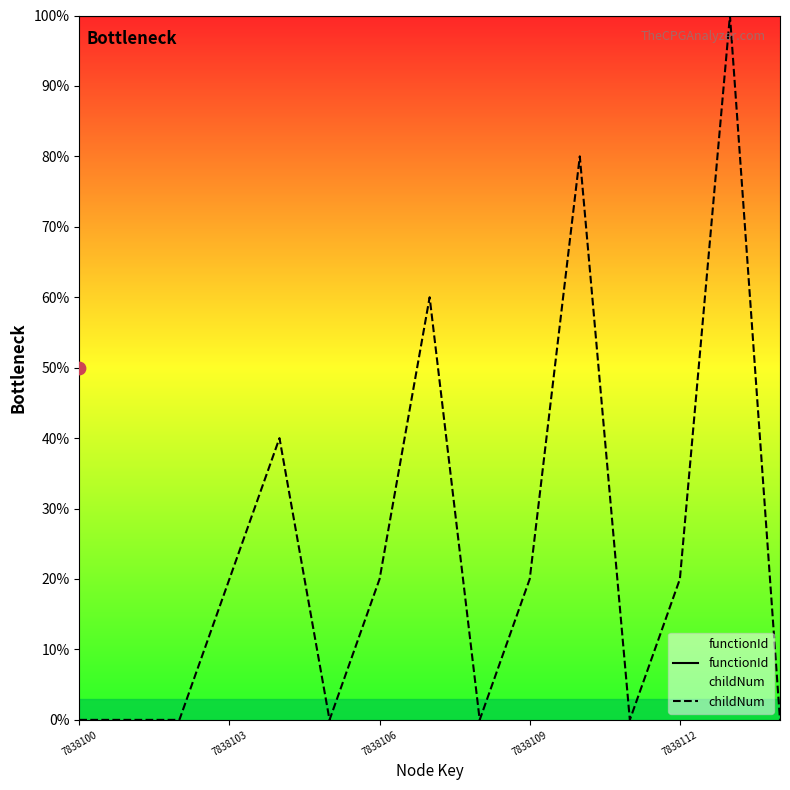

Which series has the largest Y range (max minus min)?

childNum